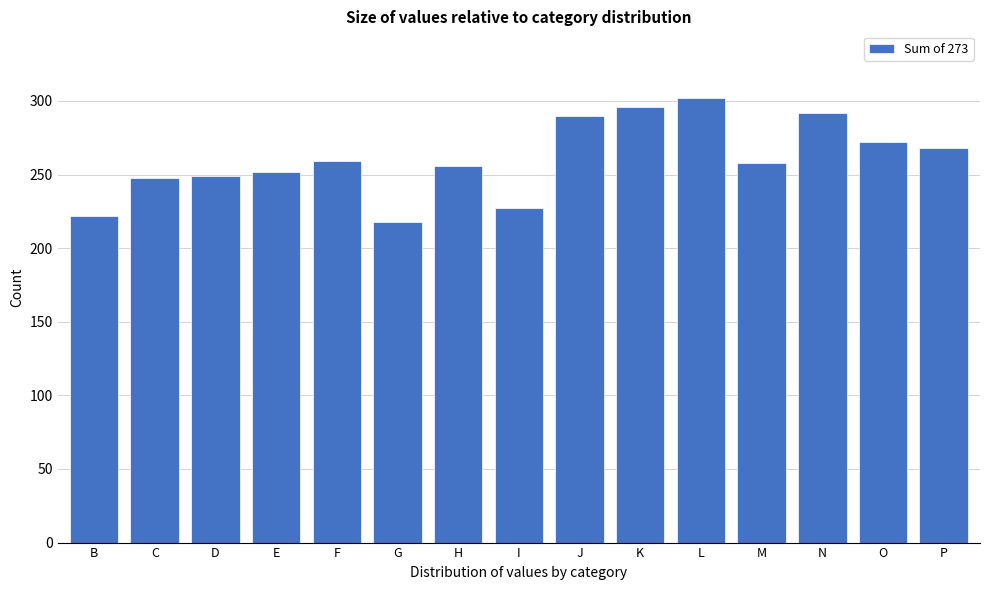

What is the maximum value shown in the chart?

302